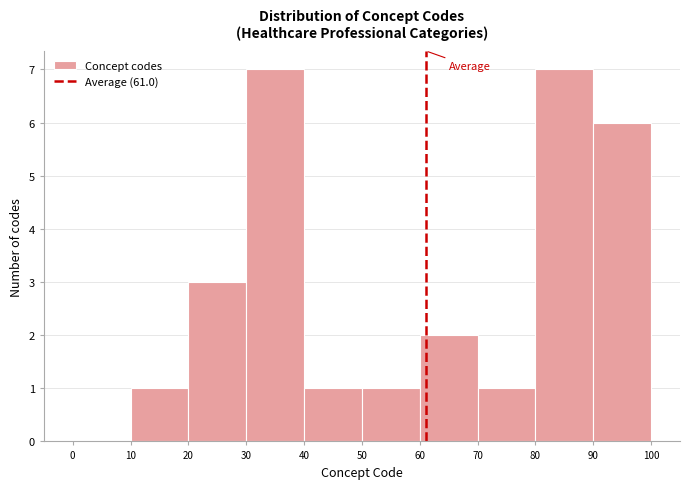

Reading left to right, transcribe this chart: for each bar, give the range it covers on the x-axis and its height. The values are not printed on the chart, so give them approximately, as read against the axis.

0 to 10: 0
10 to 20: 1
20 to 30: 3
30 to 40: 7
40 to 50: 1
50 to 60: 1
60 to 70: 2
70 to 80: 1
80 to 90: 7
90 to 100: 6